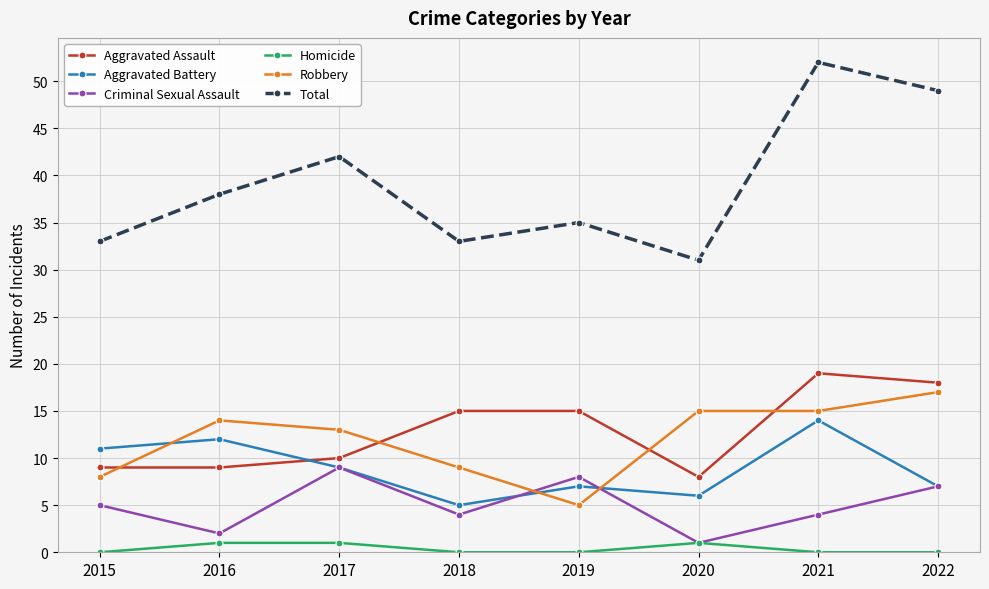

Rank the series by their maximum value, from highest to lowest.

Total, Aggravated Assault, Robbery, Aggravated Battery, Criminal Sexual Assault, Homicide